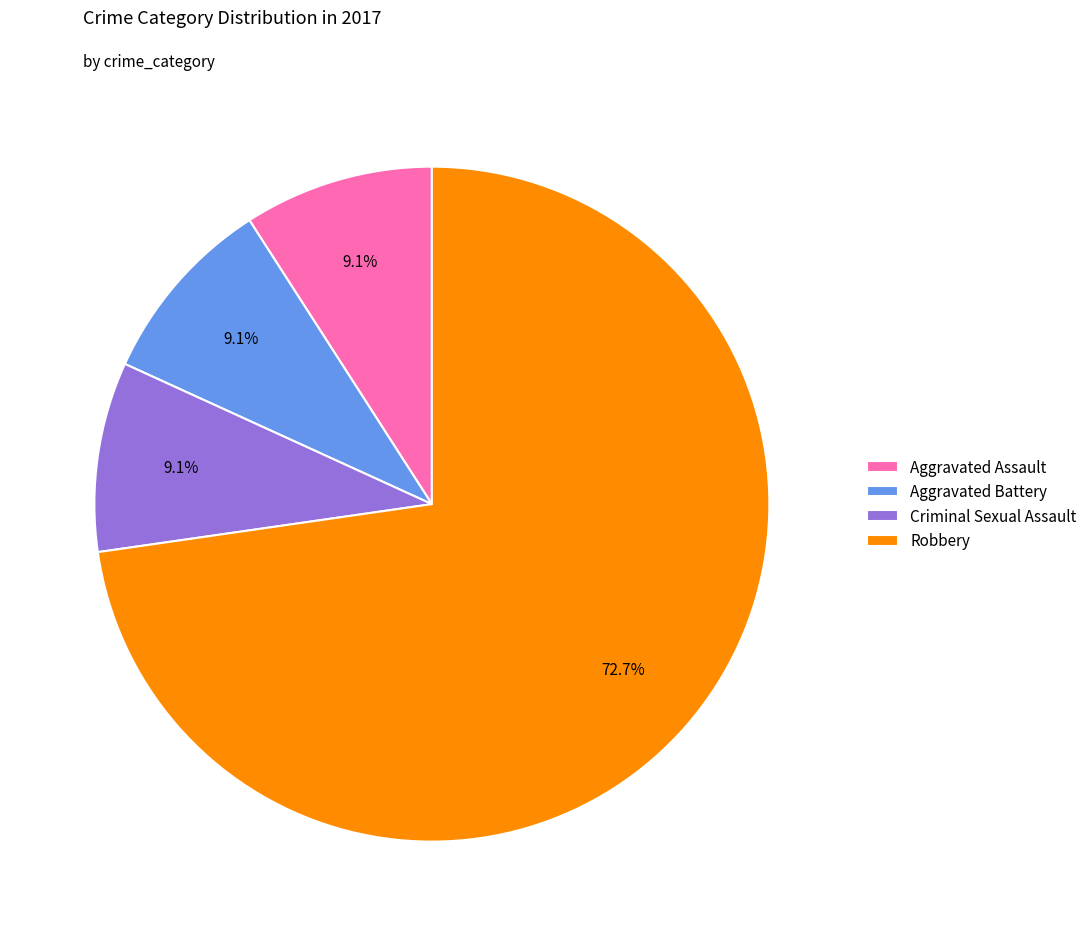

Which category has the biggest portion of the pie?

Robbery